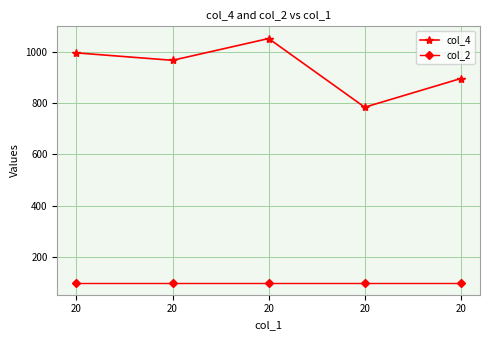

How many distinct data groups are displayed?

2